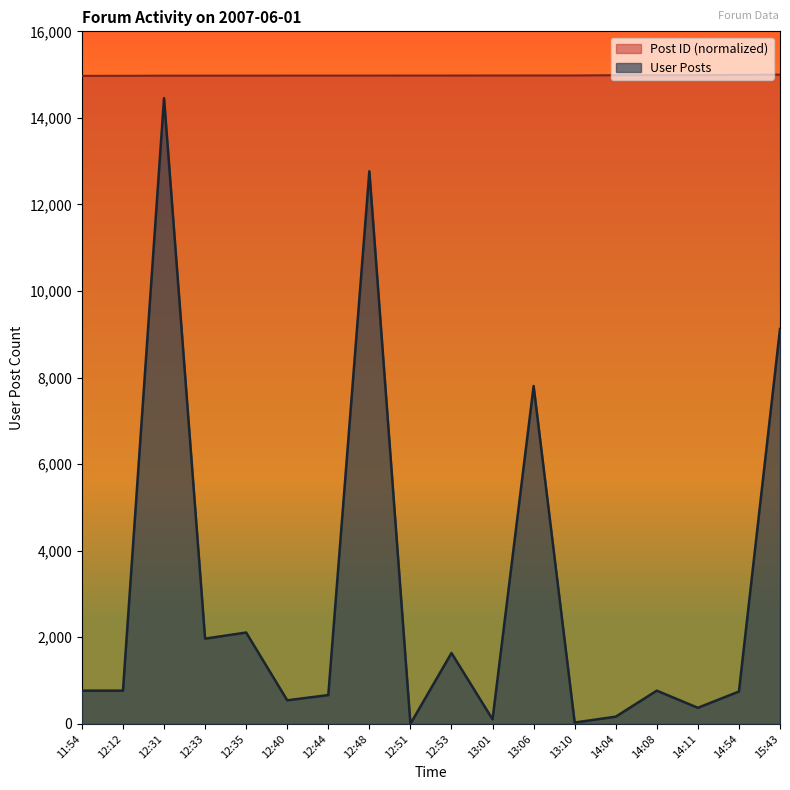

Where is Post ID nearest to the value 14985?

14:04